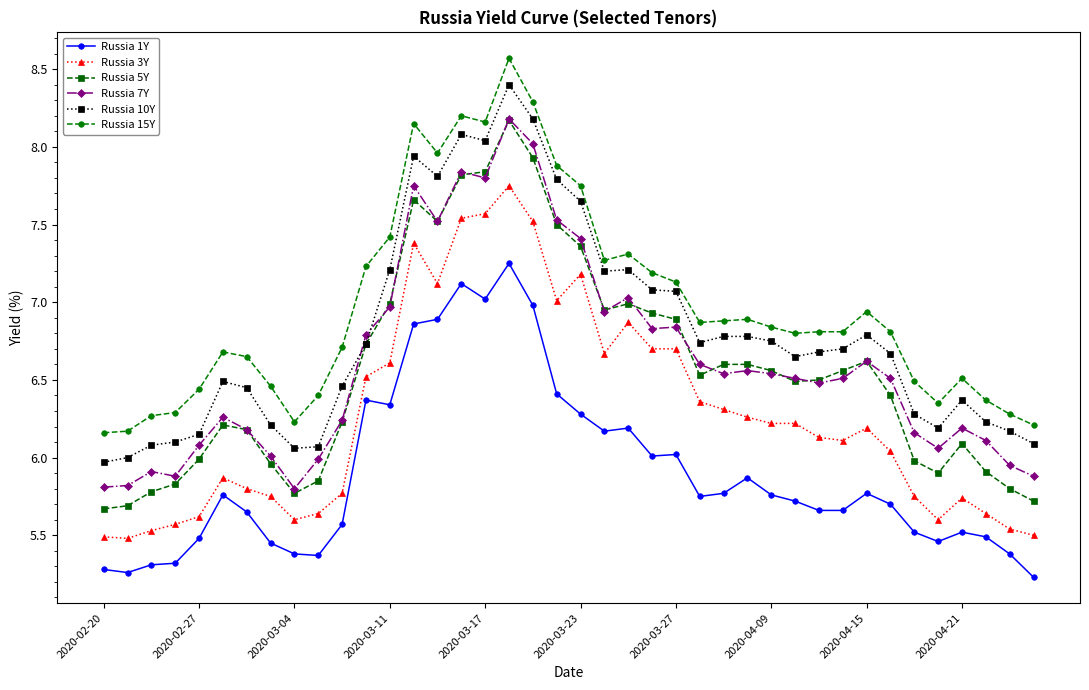

True or false: Russia 7Y and Russia 3Y cross at least once.

False